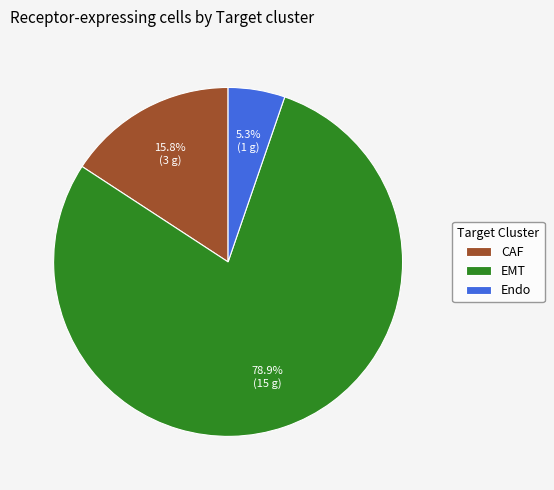

Is it true that Endo is 5% of the pie?

True